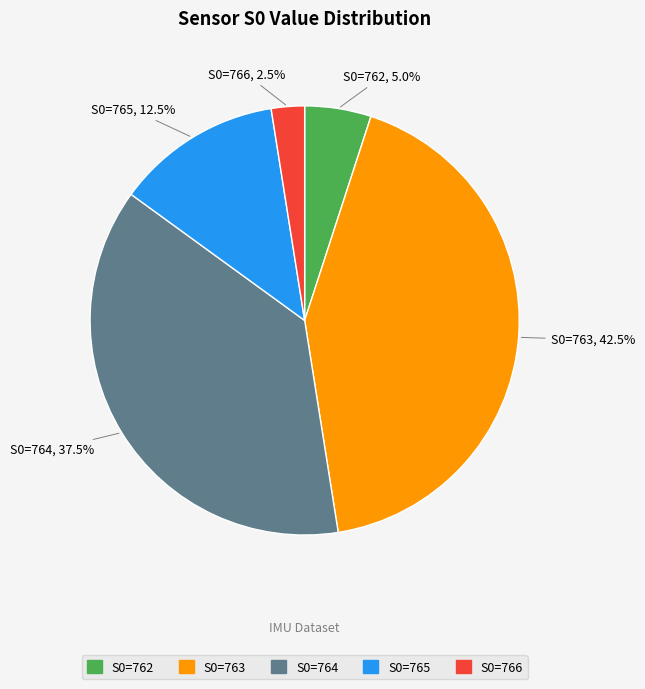

How many segments does this pie chart have?

5